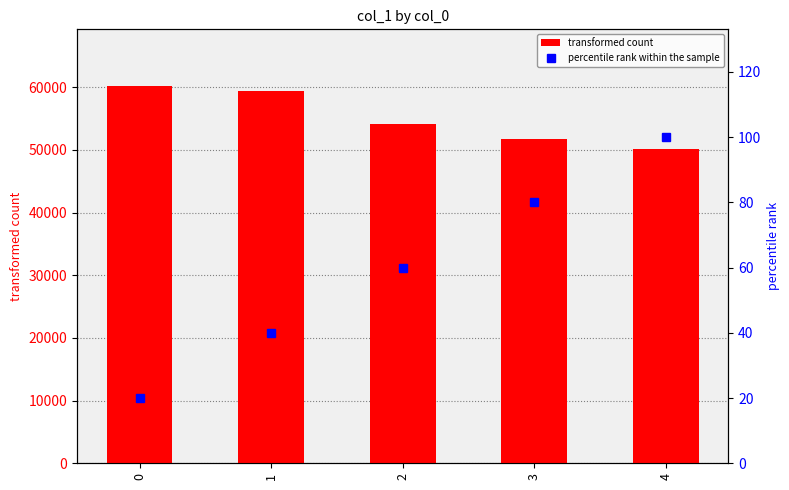

What is the value of the percentile rank within the sample bar at the 2nd from the left?

40